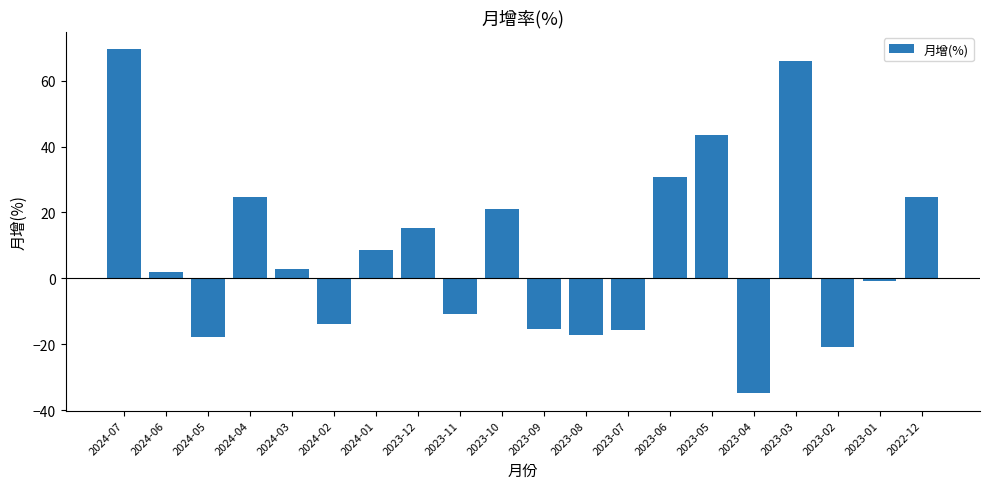

Where does the data first go above 2?

2024-07